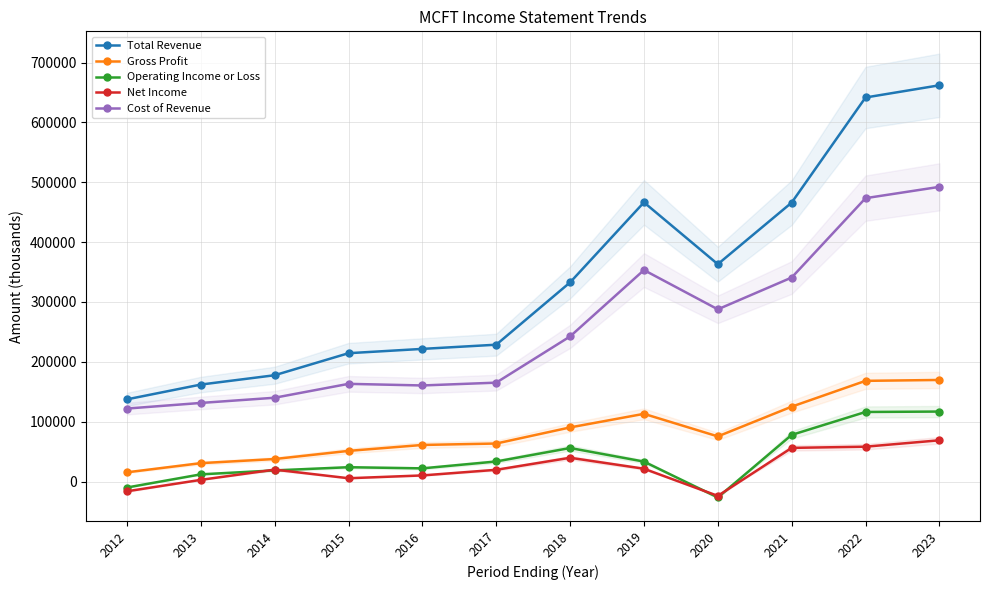

Rank the categories by Net Income value from highest to lowest.

2023, 2022, 2021, 2018, 2019, 2014, 2017, 2016, 2015, 2013, 2012, 2020